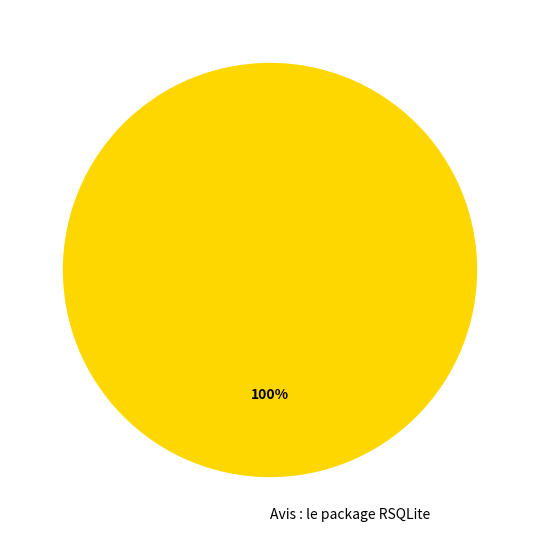

The Avis : le package RSQLite slice represents 100% of the pie. True or false?

True